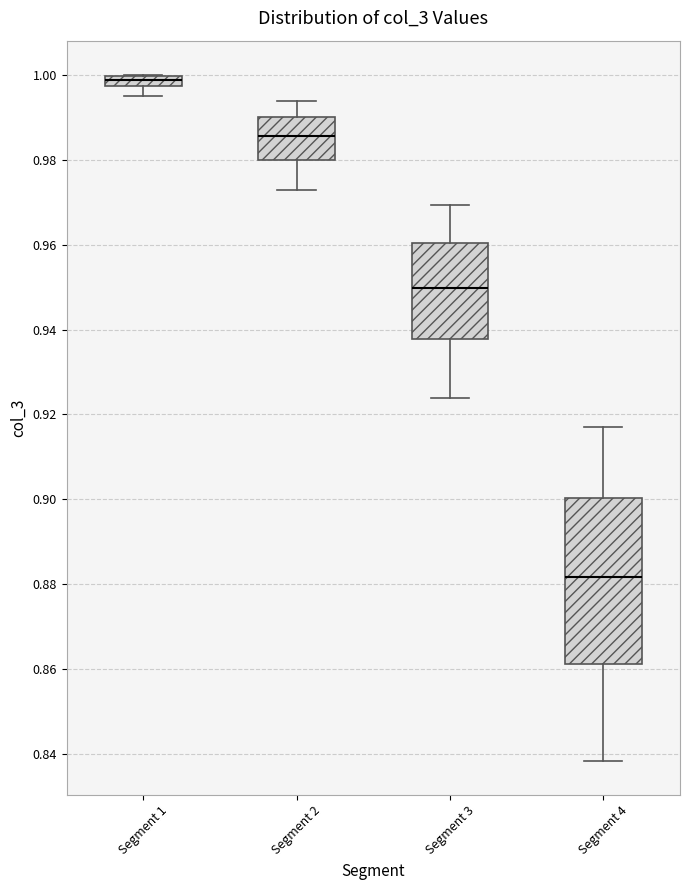

Which box has the lowest median line?

Segment 4